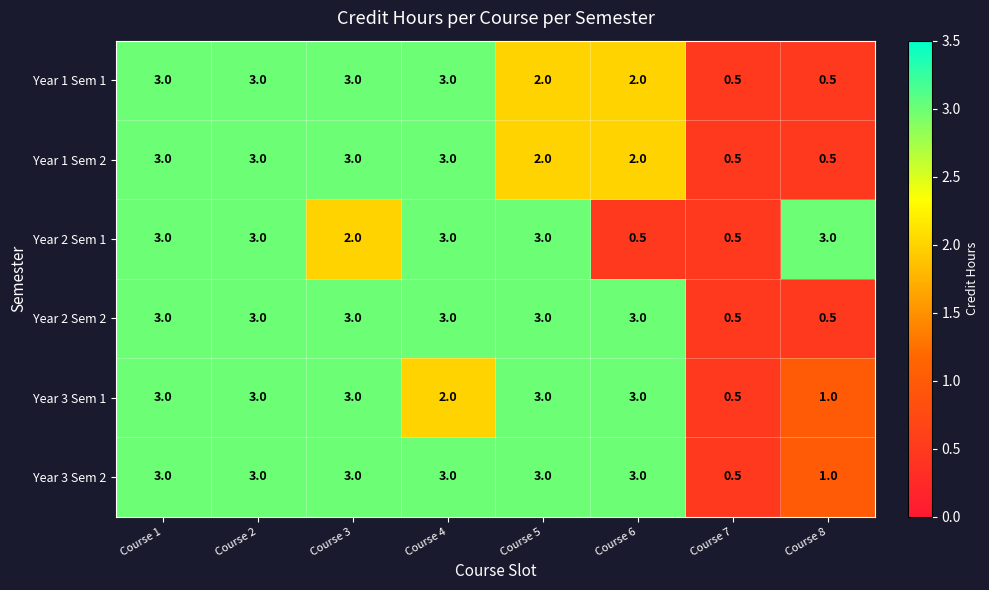

How many Year 3 Sem 2 values are between 3 and 4?

6